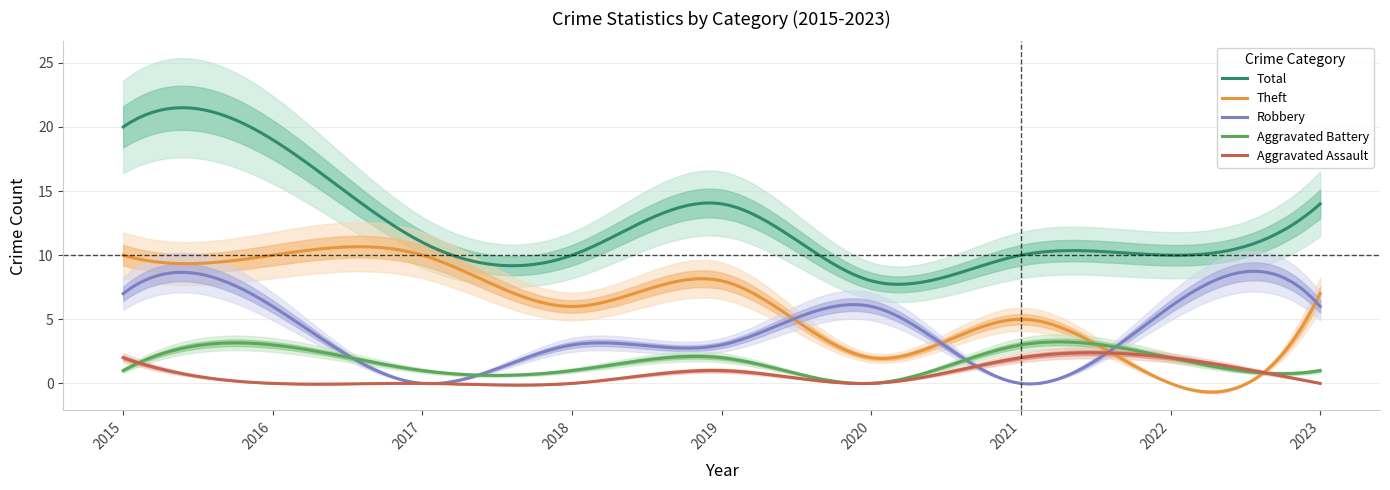

Which series ends up on top after the final intersection of Aggravated Assault and Aggravated Battery?

Aggravated Battery